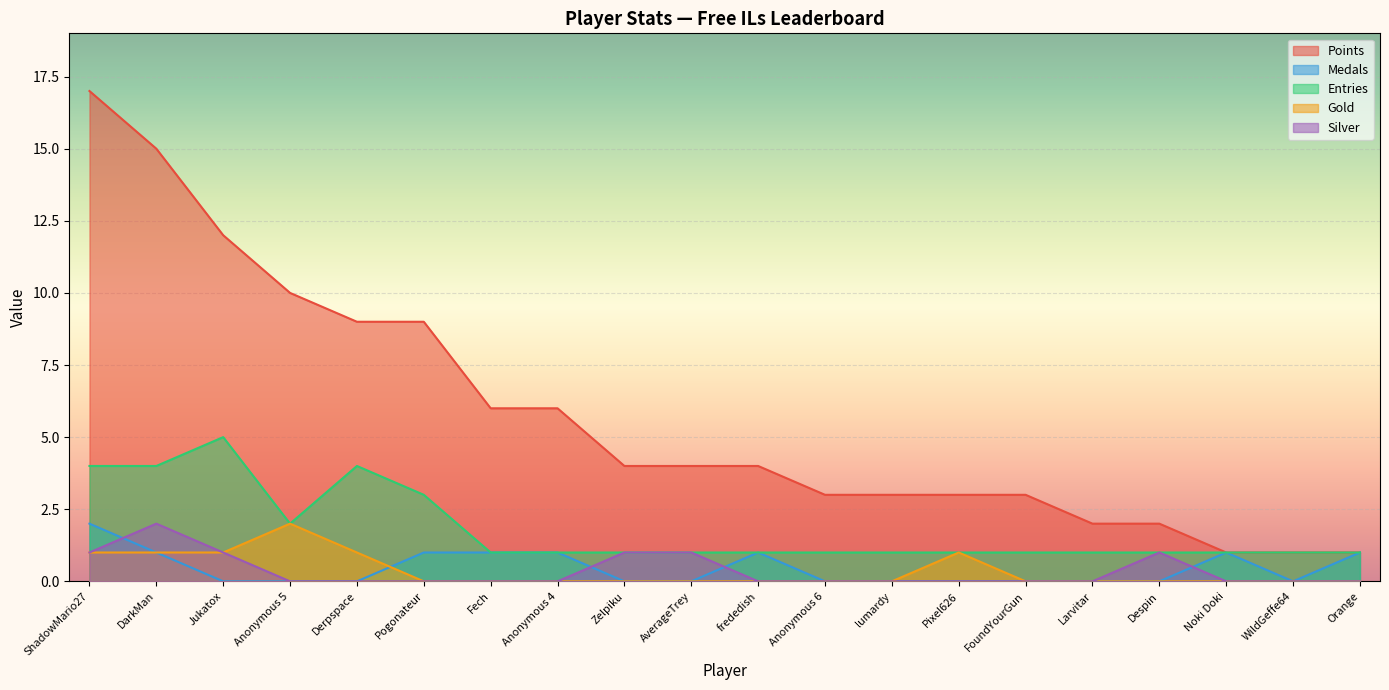

What is the difference between the maximum and minimum values in the Points series?

16